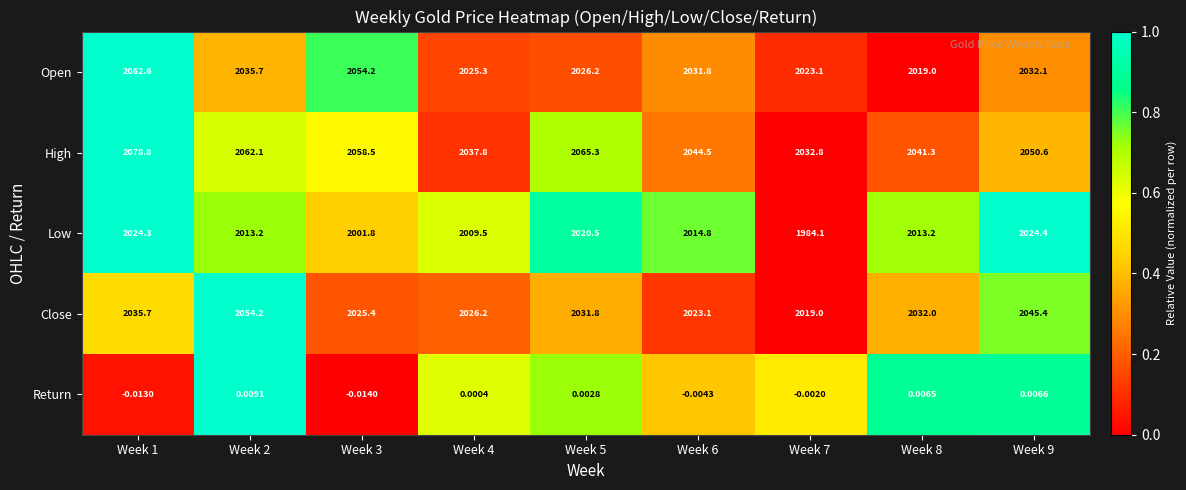

What is the spread (max minus min) of values at Week 4?

2037.8